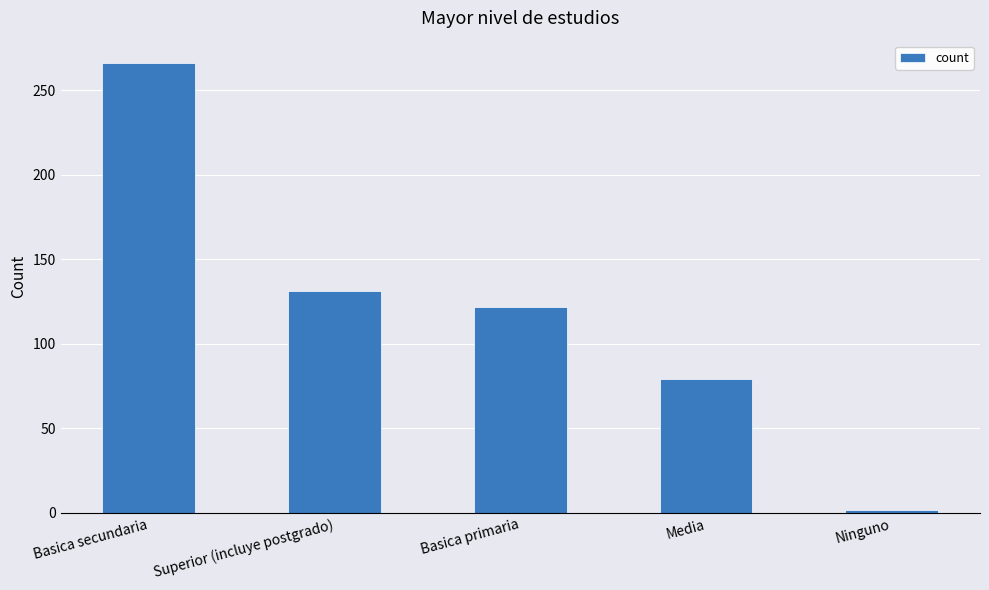

Which label corresponds to the largest value in the chart?

Basica secundaria